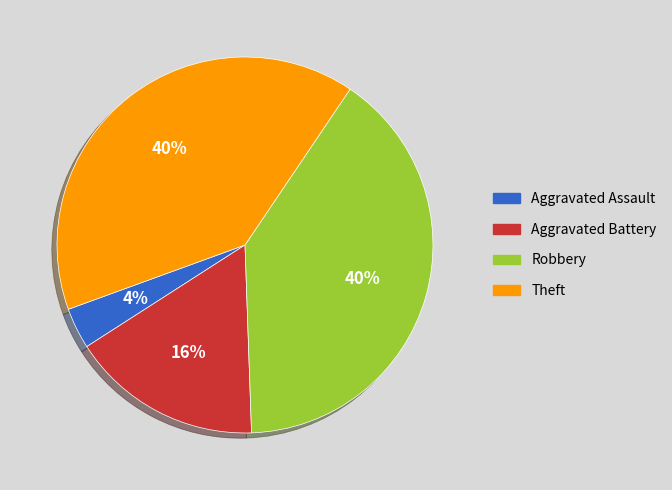

To the nearest percent, what is the difference between the Aggravated Assault and Theft slice percentages?

36%